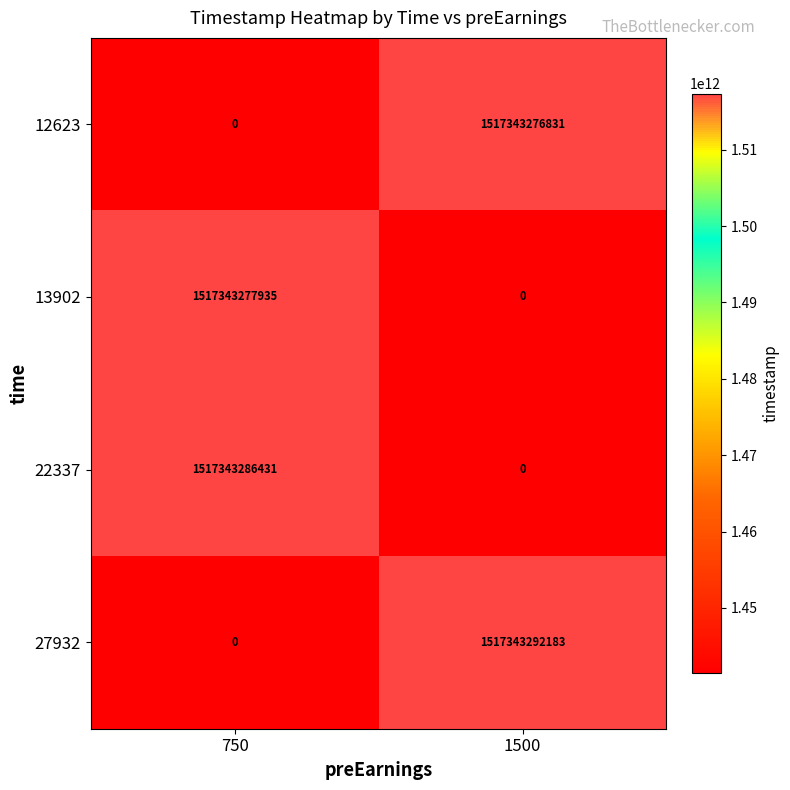

What is the difference between the 12623 values at 1500 and 750?

1517343276831